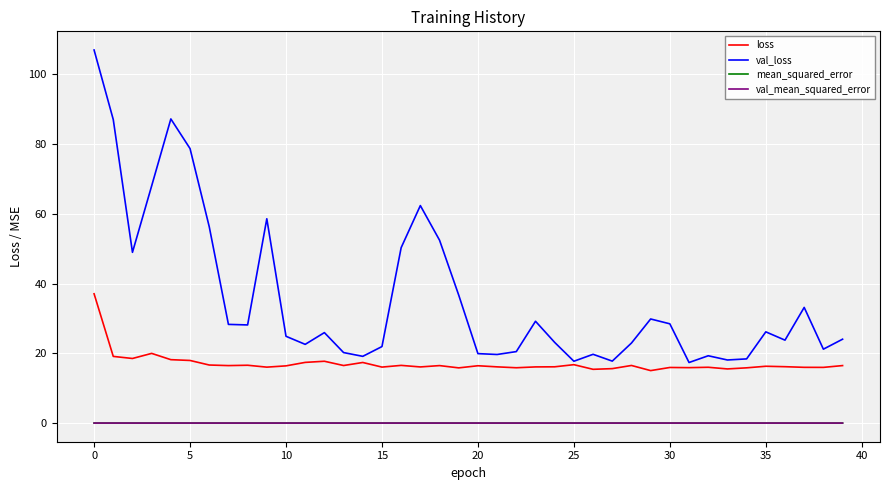

True or false: loss and val_mean_squared_error intersect in this chart.

False